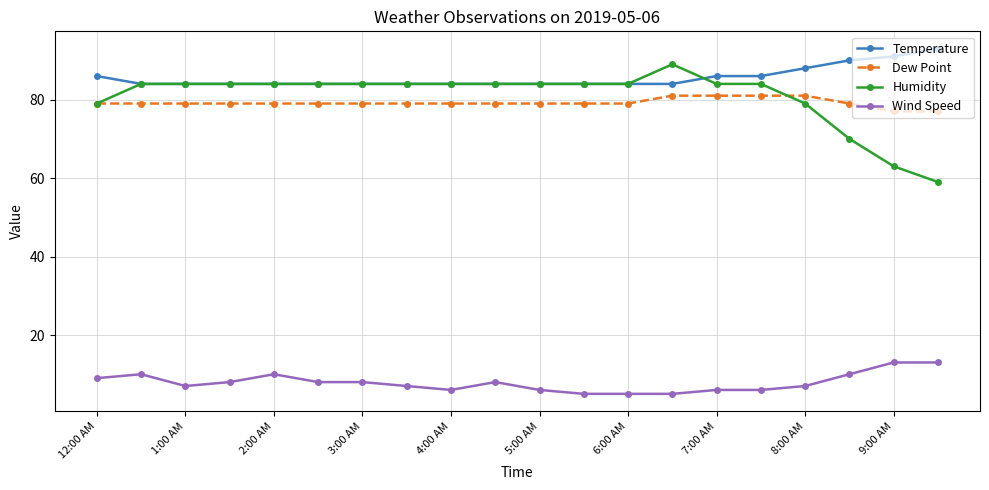

What is the lowest value of the Temperature series?

84